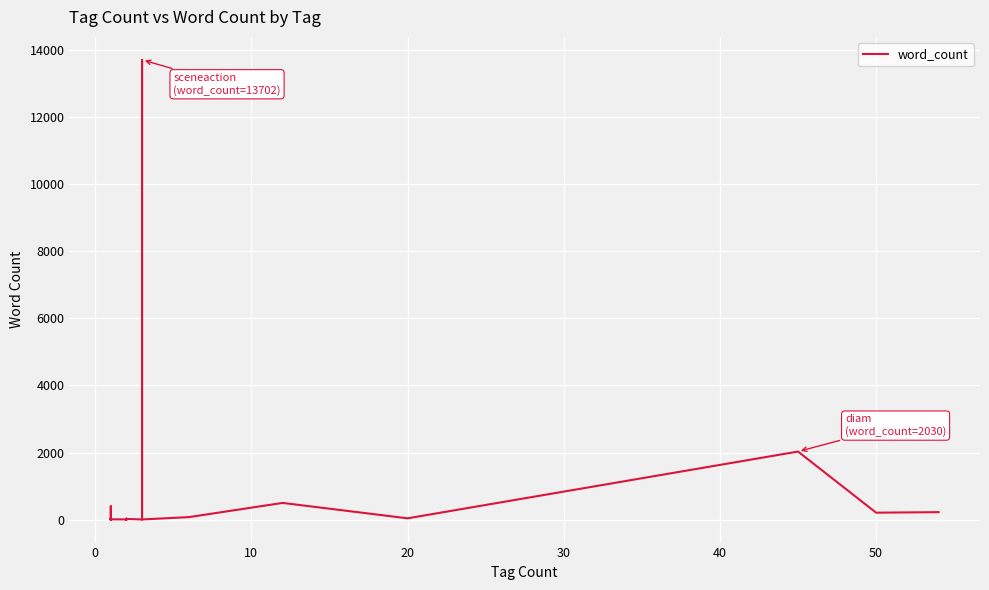

How many points are higher than both their immediate neighbors (excluding endpoints)?

12